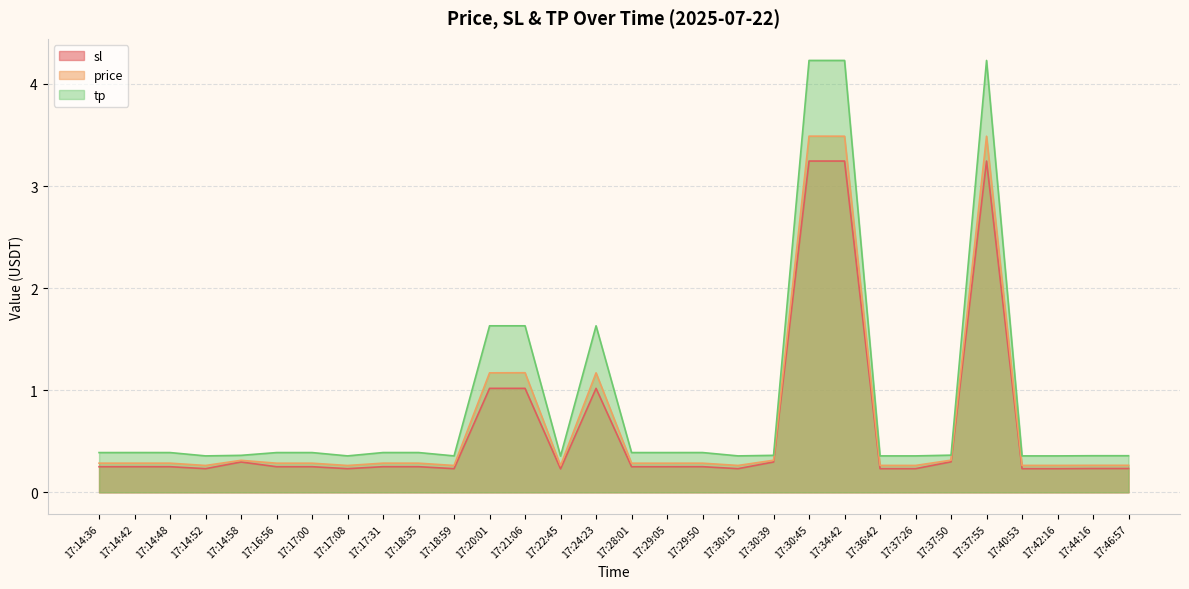

Reading left to right, transcribe all the data shown in this chart.

price: 0.3	0.3	0.3	0.3	0.3	0.3	0.3	0.3	0.3	0.3	0.3	1.2	1.2	0.3	1.2	0.3	0.3	0.3	0.3	0.3	3.5	3.5	0.3	0.3	0.3	3.5	0.3	0.3	0.3	0.3
sl: 0.3	0.3	0.3	0.2	0.3	0.3	0.3	0.2	0.3	0.3	0.2	1.0	1.0	0.2	1.0	0.3	0.3	0.3	0.2	0.3	3.2	3.2	0.2	0.2	0.3	3.2	0.2	0.2	0.2	0.2
tp: 0.4	0.4	0.4	0.4	0.4	0.4	0.4	0.4	0.4	0.4	0.4	1.6	1.6	0.4	1.6	0.4	0.4	0.4	0.4	0.4	4.2	4.2	0.4	0.4	0.4	4.2	0.4	0.4	0.4	0.4